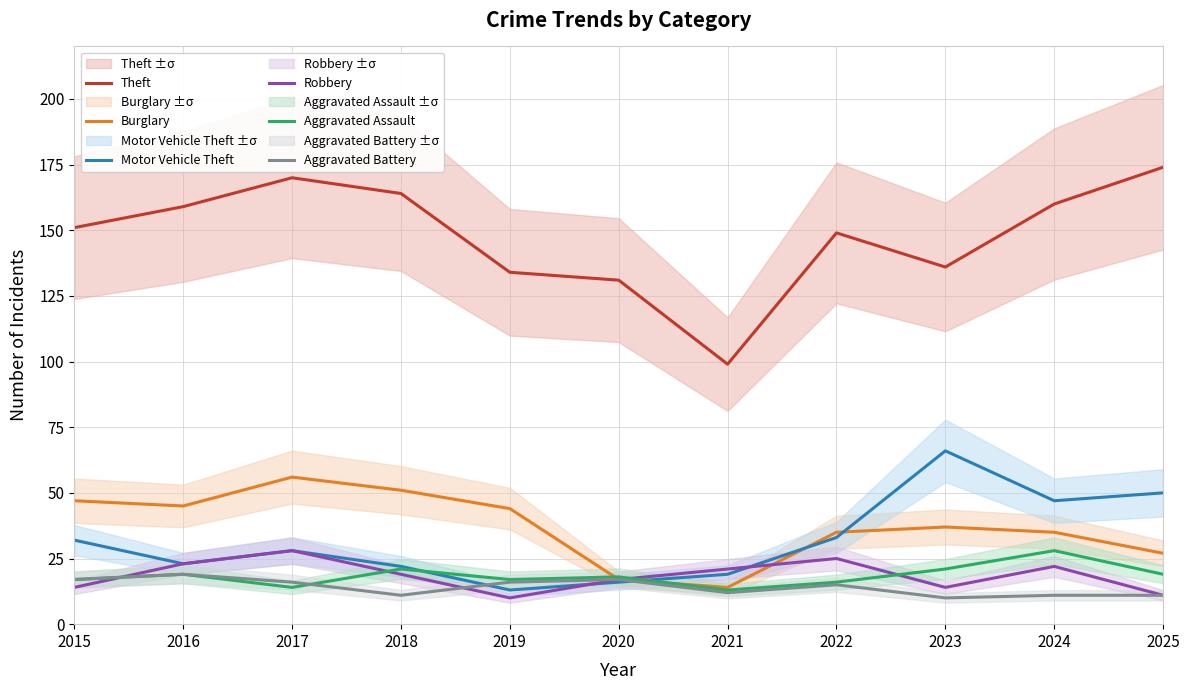

What is the approximate value of Motor Vehicle Theft at 2024?

47